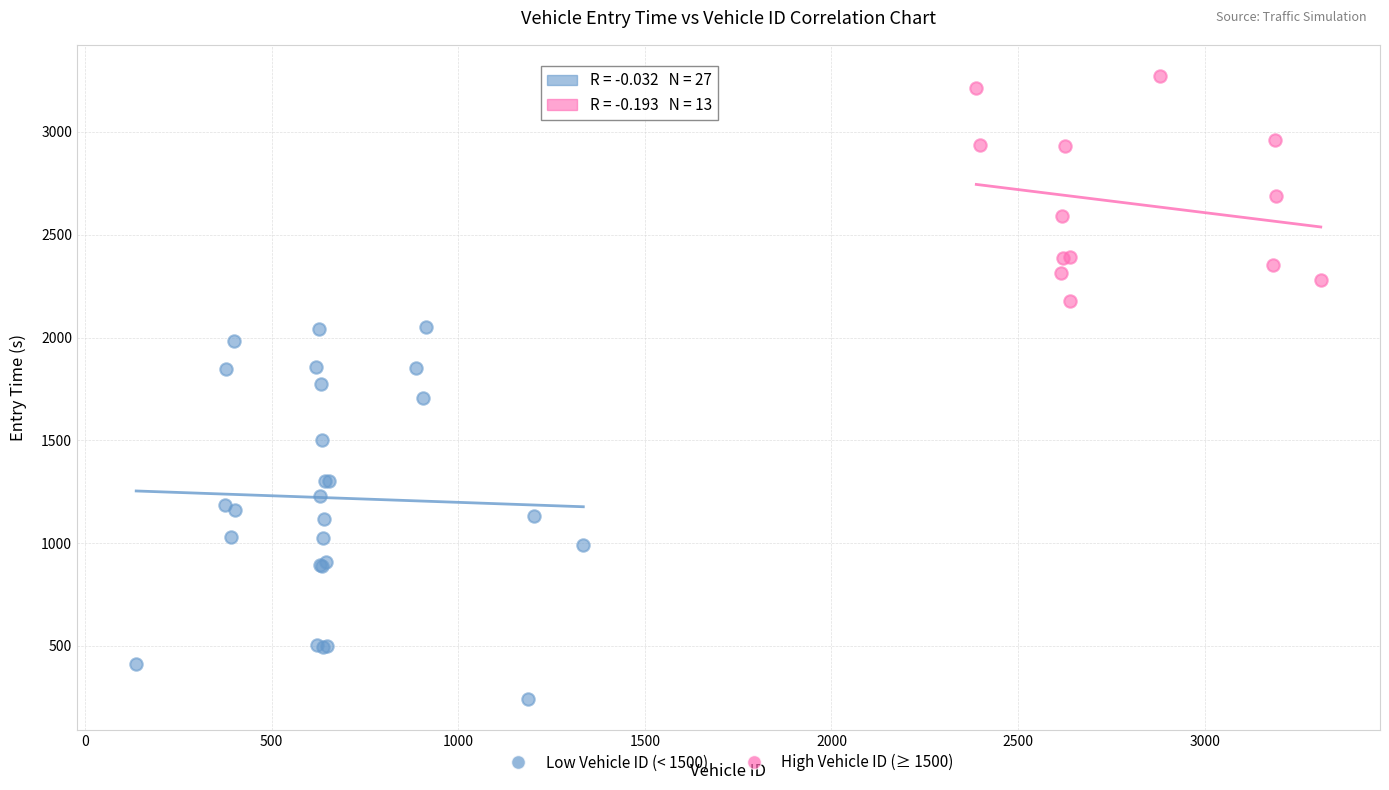

Which series reaches the maximum Y coordinate?

High Vehicle ID (≥ 1500)